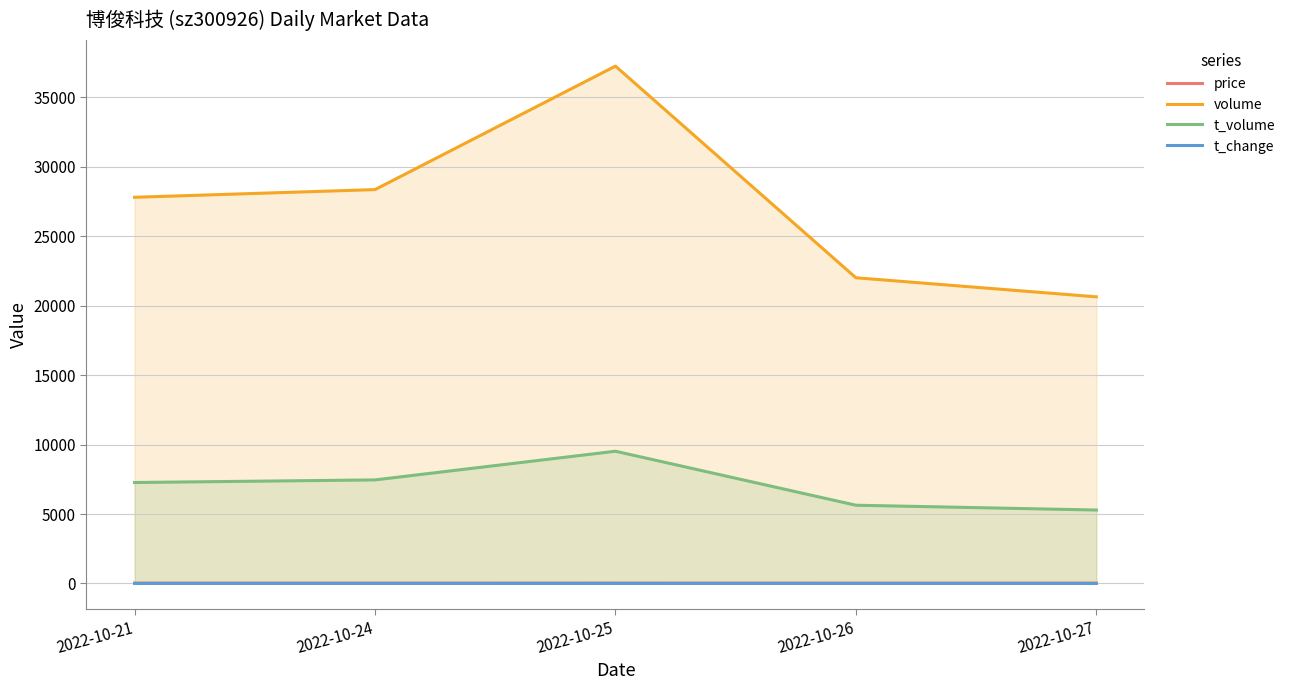

True or false: volume has more than 1 interior local peaks.

False